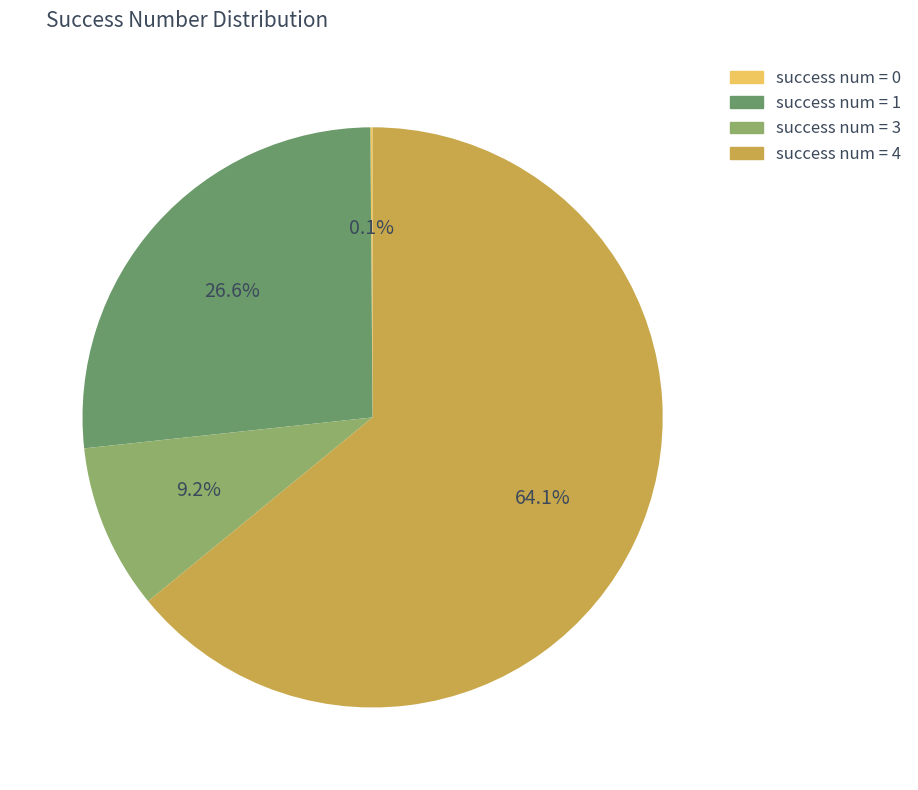

Is there a majority slice in this chart?

Yes